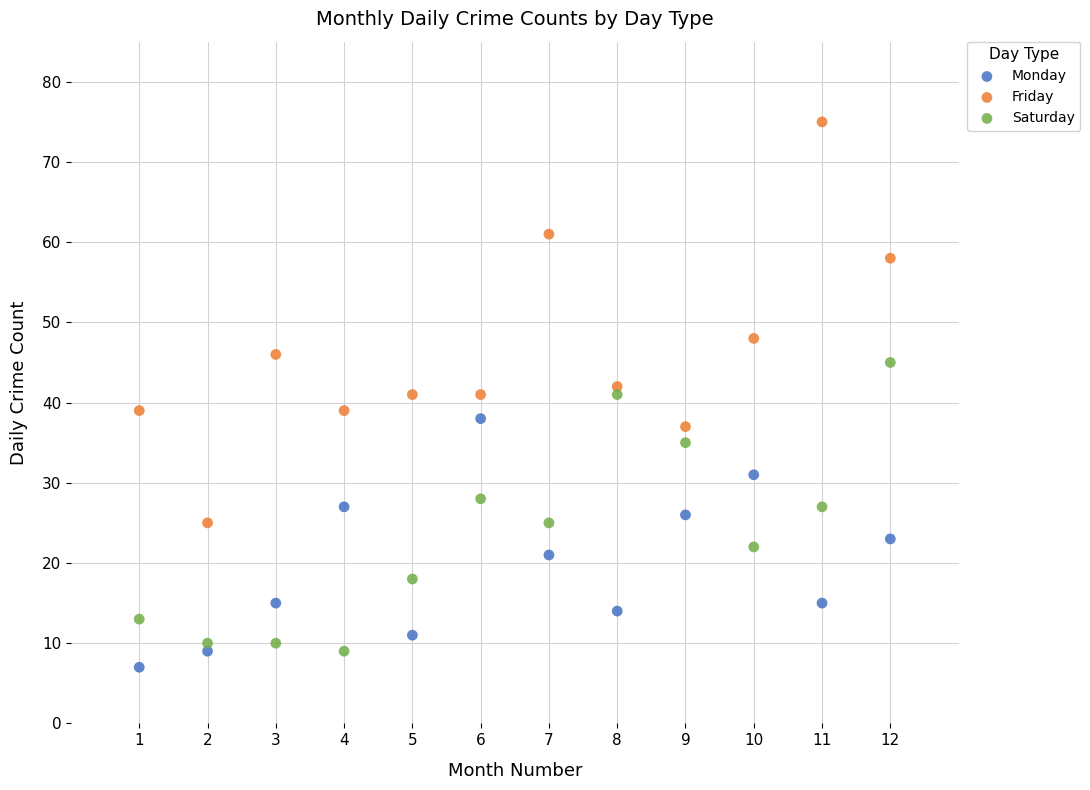

Which series reaches the maximum Y coordinate?

Friday